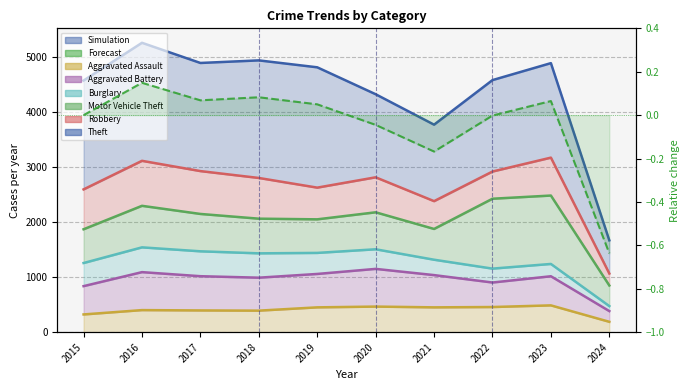

At which category does the data reach its first local valley?

2017